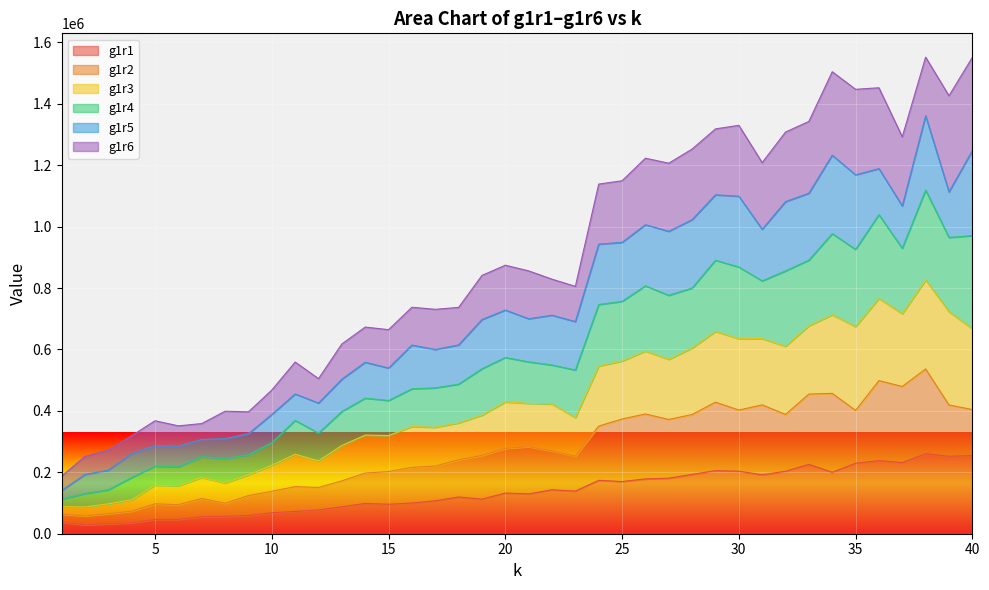

The value of g1r1 at 20 is 39832. True or false?

False